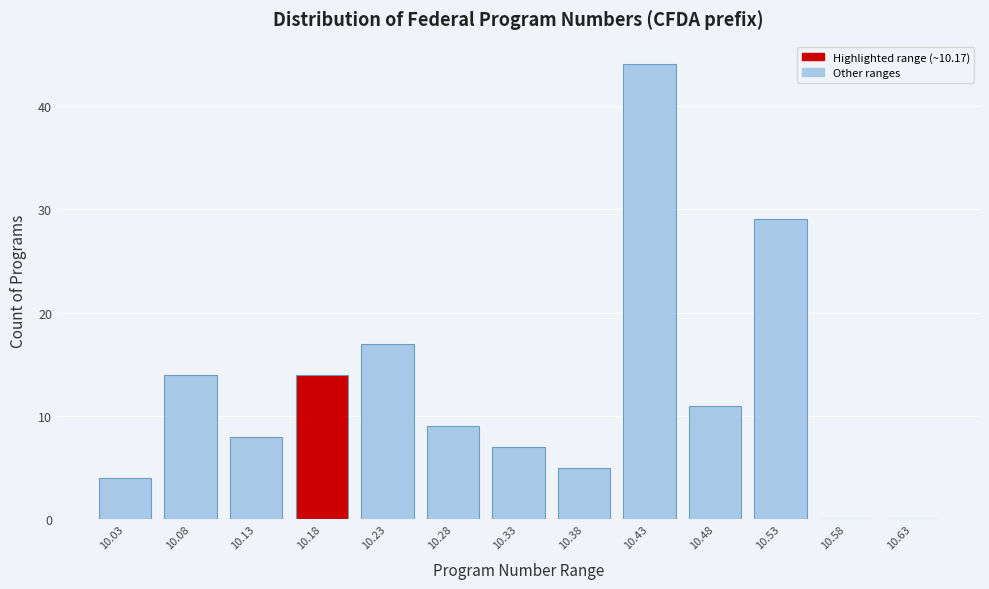

Reading left to right, list every bar in this chart as the range it spans on the x-axis followed by its height. The values are not printed on the chart, so give them approximately, as read against the axis.

10.00 to 10.05: 4
10.05 to 10.10: 14
10.10 to 10.15: 8
10.15 to 10.20: 14
10.20 to 10.25: 17
10.25 to 10.30: 9
10.30 to 10.35: 7
10.35 to 10.40: 5
10.40 to 10.45: 44
10.45 to 10.50: 11
10.50 to 10.55: 29
10.55 to 10.60: 0
10.60 to 10.65: 0